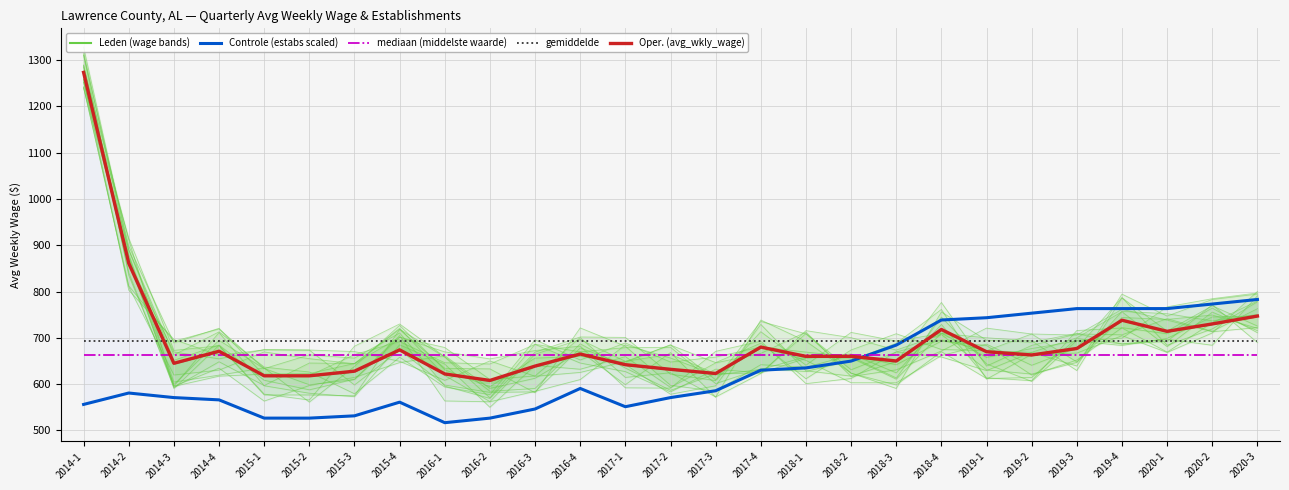

Between 2014-2 and 2014-3, which series saw the biggest shift?

Oper. (avg_wkly_wage)